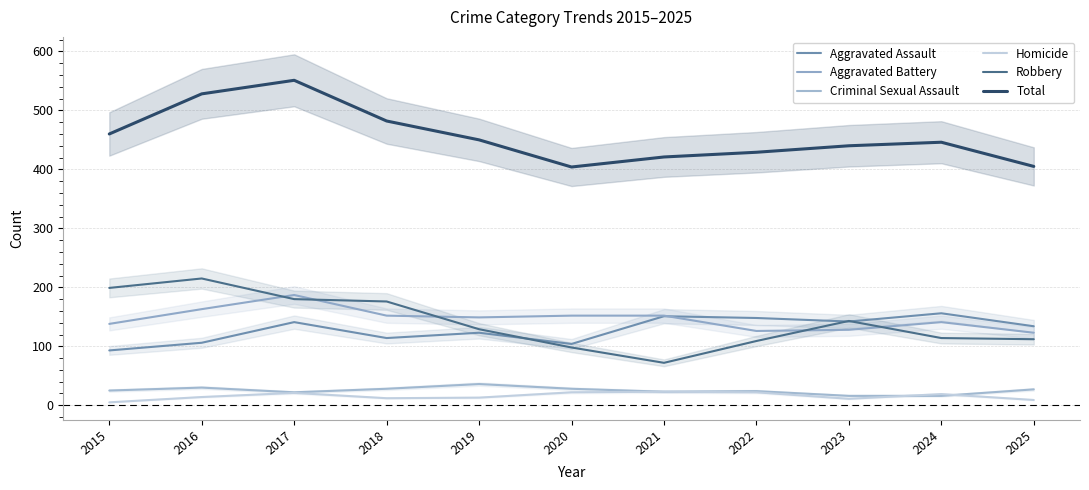

How many lines are shown in the chart?

6